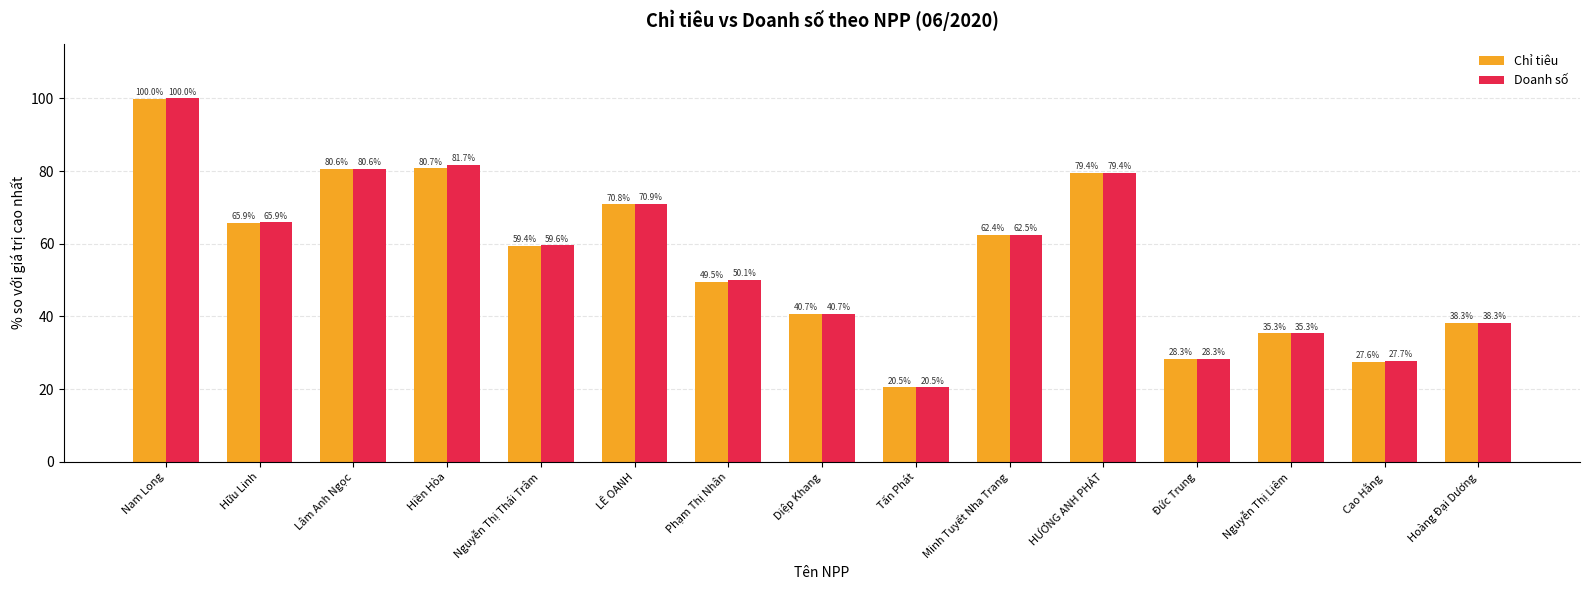

What is the total value across all series at HƯƠNG ANH PHÁT?

158.9